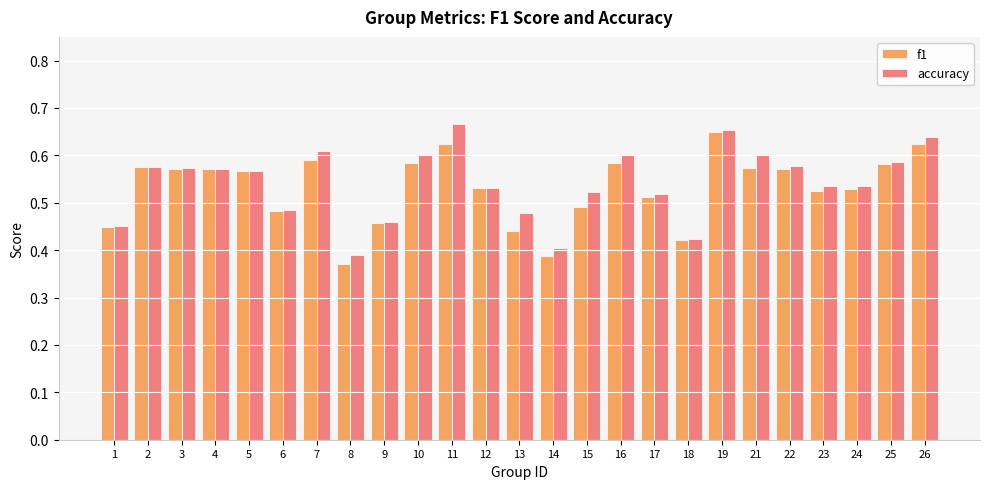

Which series changed the most between 4 and 17?

f1